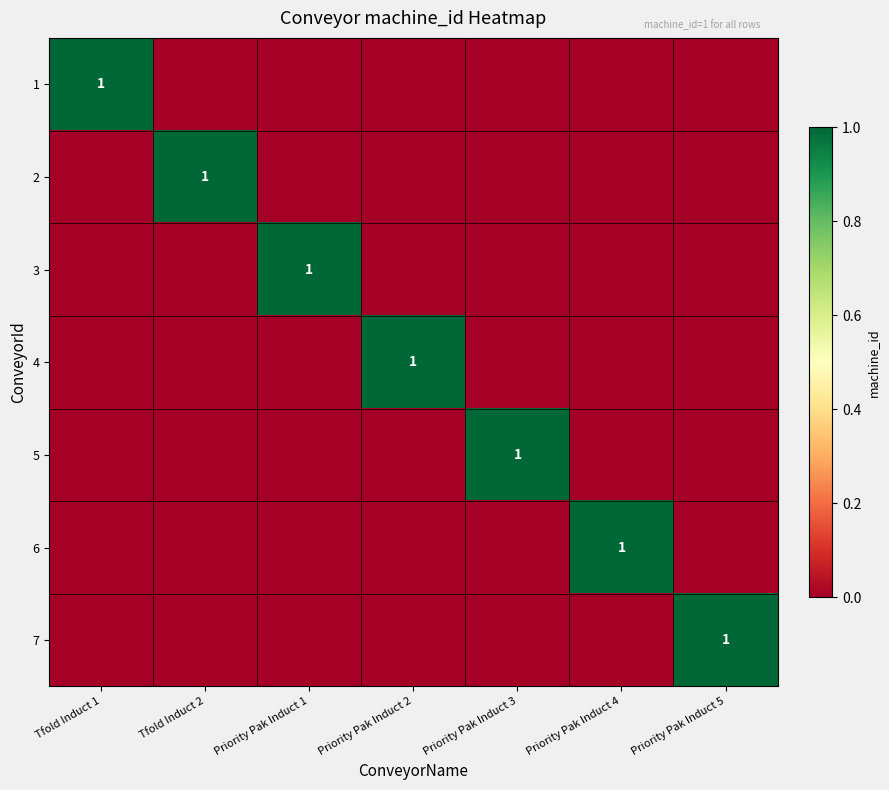

At how many categories does at least one series exceed 0?

7